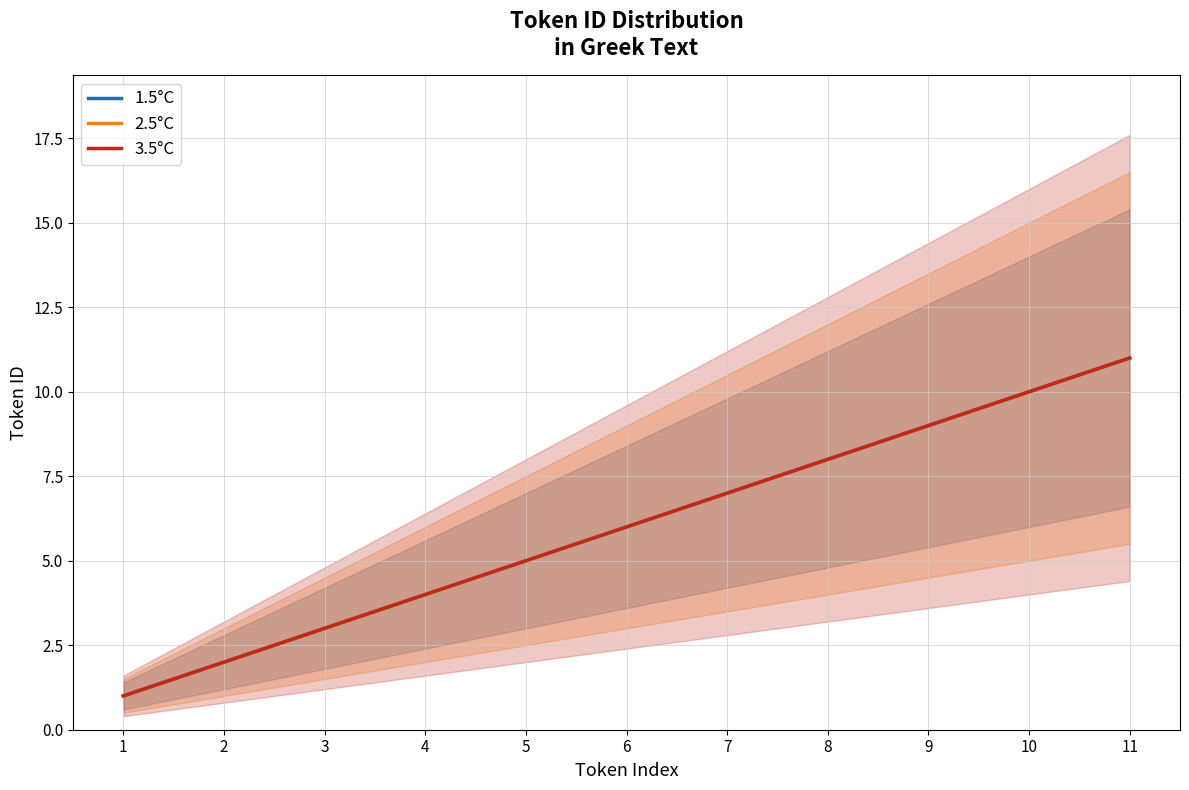

List the labels in order of 1.5°C value, smallest first.

1, 2, 3, 4, 5, 6, 7, 8, 9, 10, 11